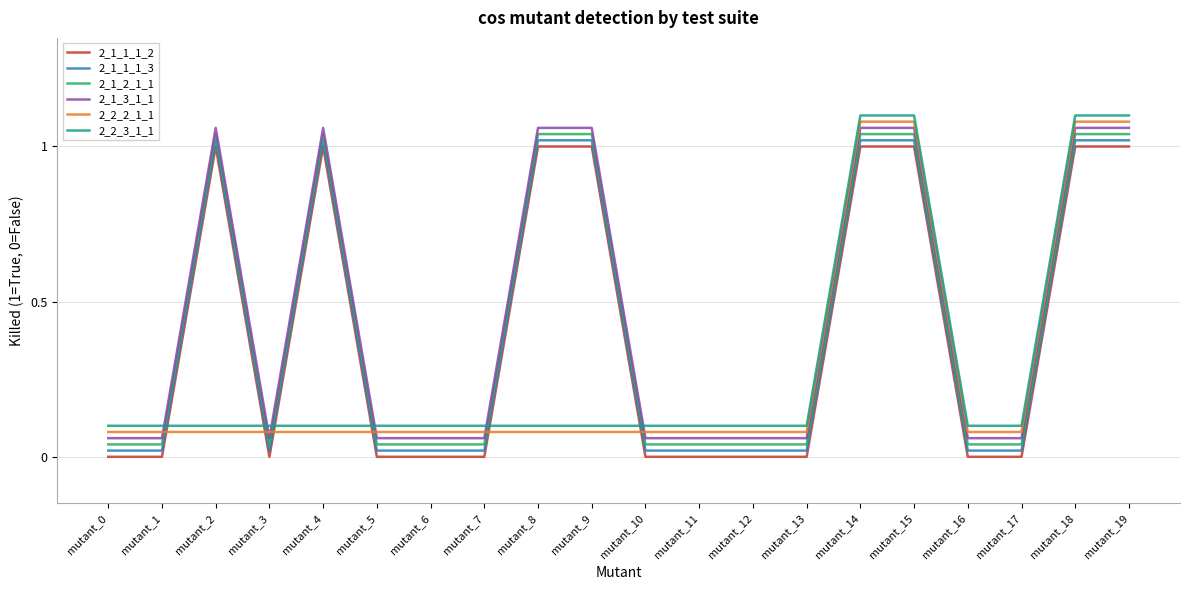

True or false: 2_1_3_1_1 has a value of 1.1 at mutant_18.

True